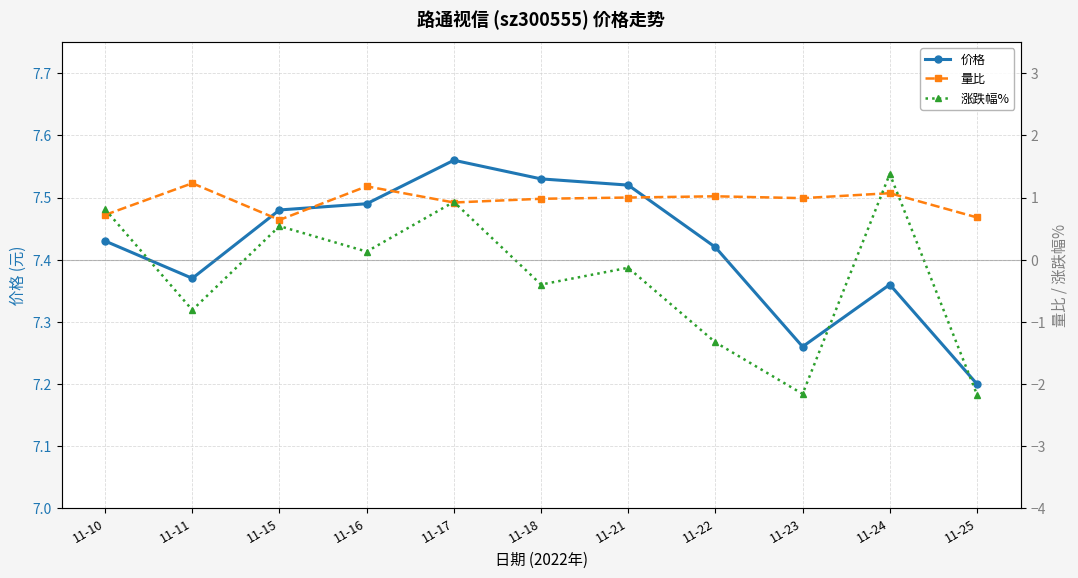

Which series has the largest total across all categories?

价格